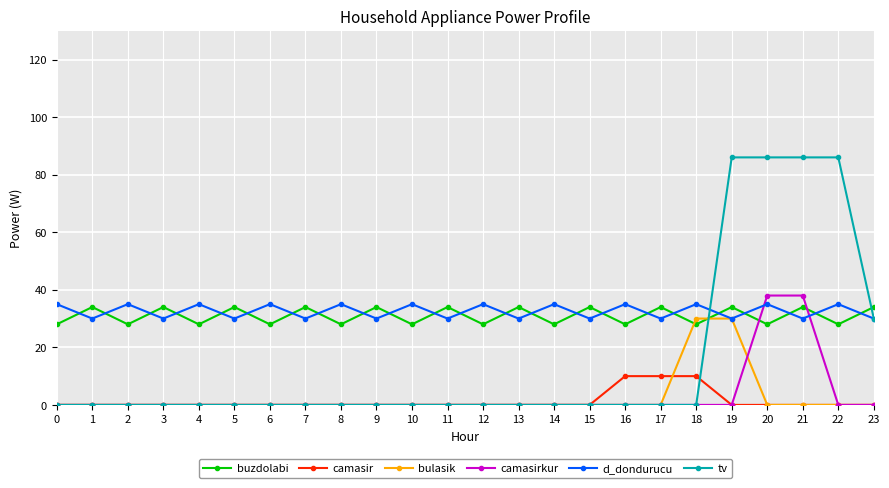

Which series has the largest total across all categories?

d_dondurucu